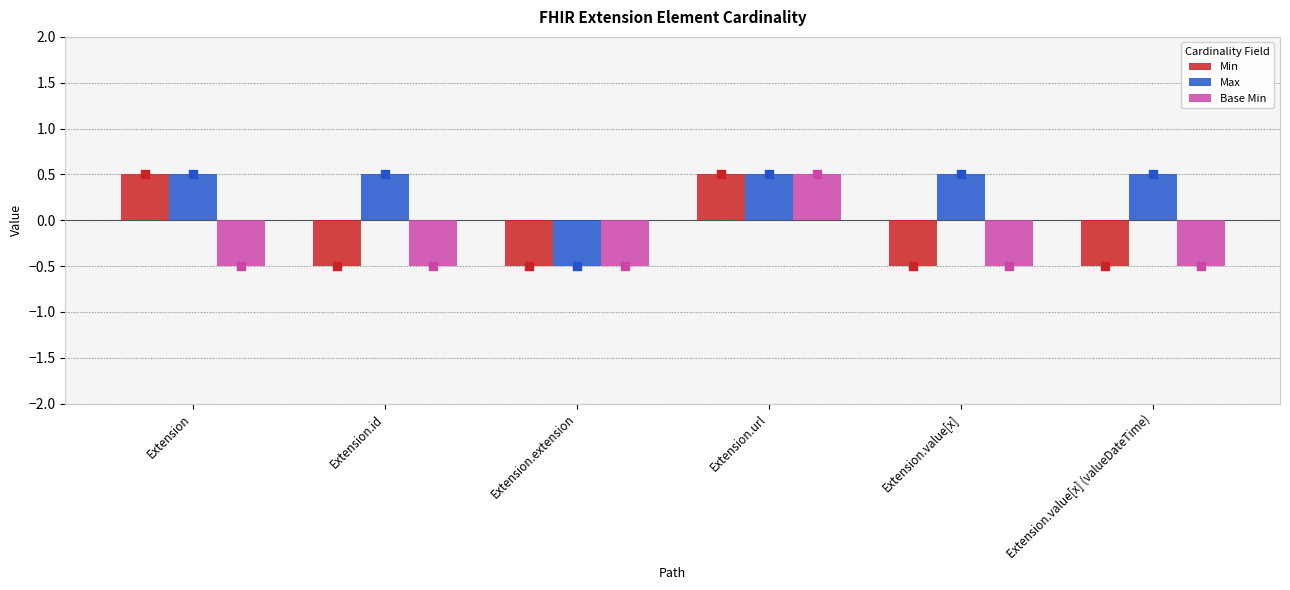

Which series has the widest spread of Y values?

Min